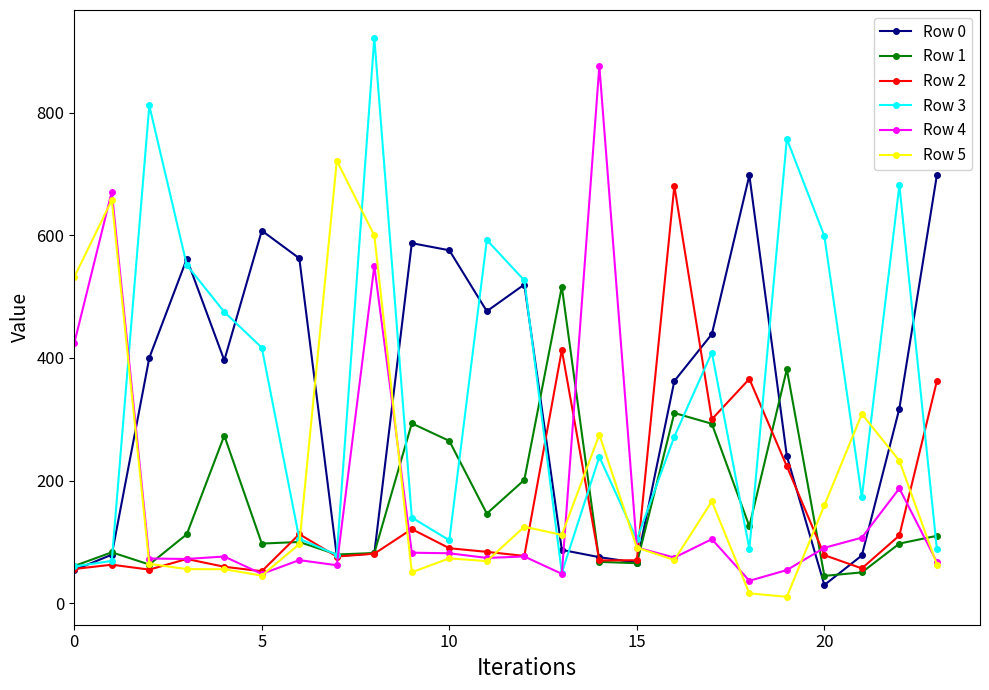

What is the value of the Row 2 point at the 6th from the left?

52.1